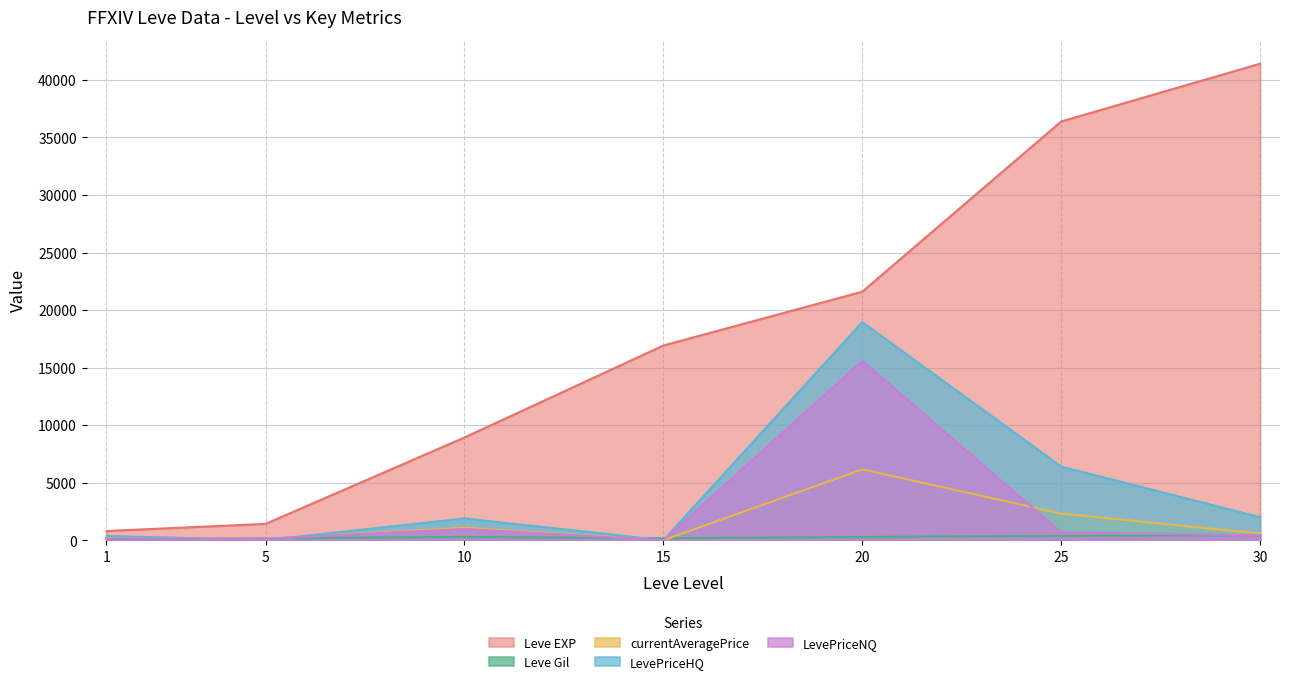

Count the number of data series in this chart.

5